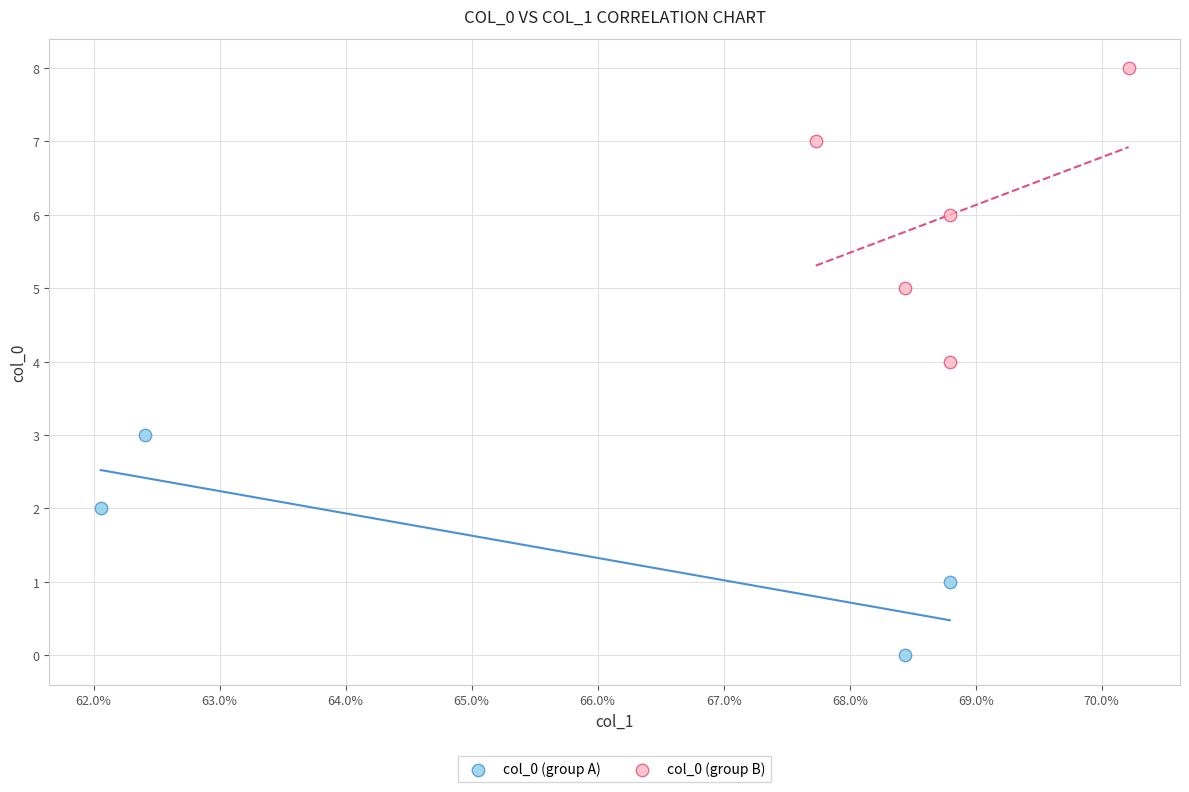

Which series contains the highest Y value?

col_0 (group B)